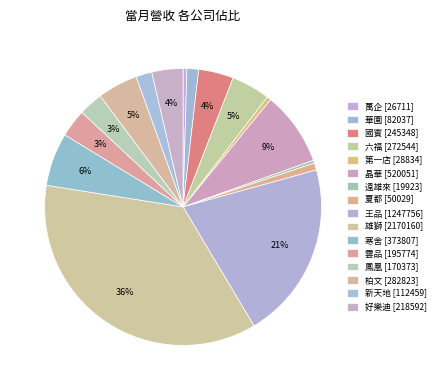

Rank the categories by value from highest to lowest.

雄獅 [2170160], 王品 [1247756], 晶華 [520051], 寒舍 [373807], 柏文 [282823], 六福 [272544], 國賓 [245348], 好樂迪 [218592], 雲品 [195774], 鳳凰 [170373], 新天地 [112459], 華園 [82037], 夏都 [50029], 第一店 [28834], 萬企 [26711], 遠雄來 [19923]